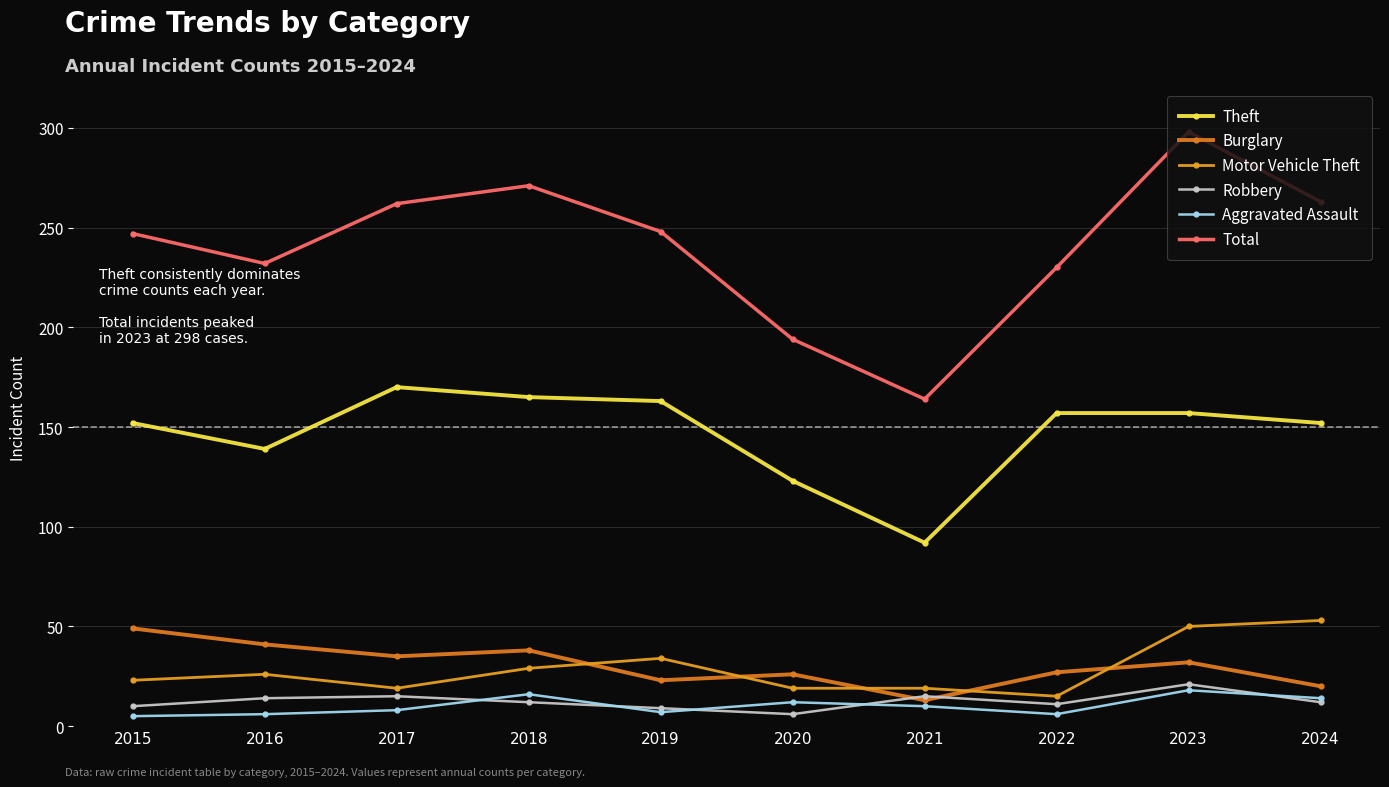

What is the sum of all Burglary values?

304